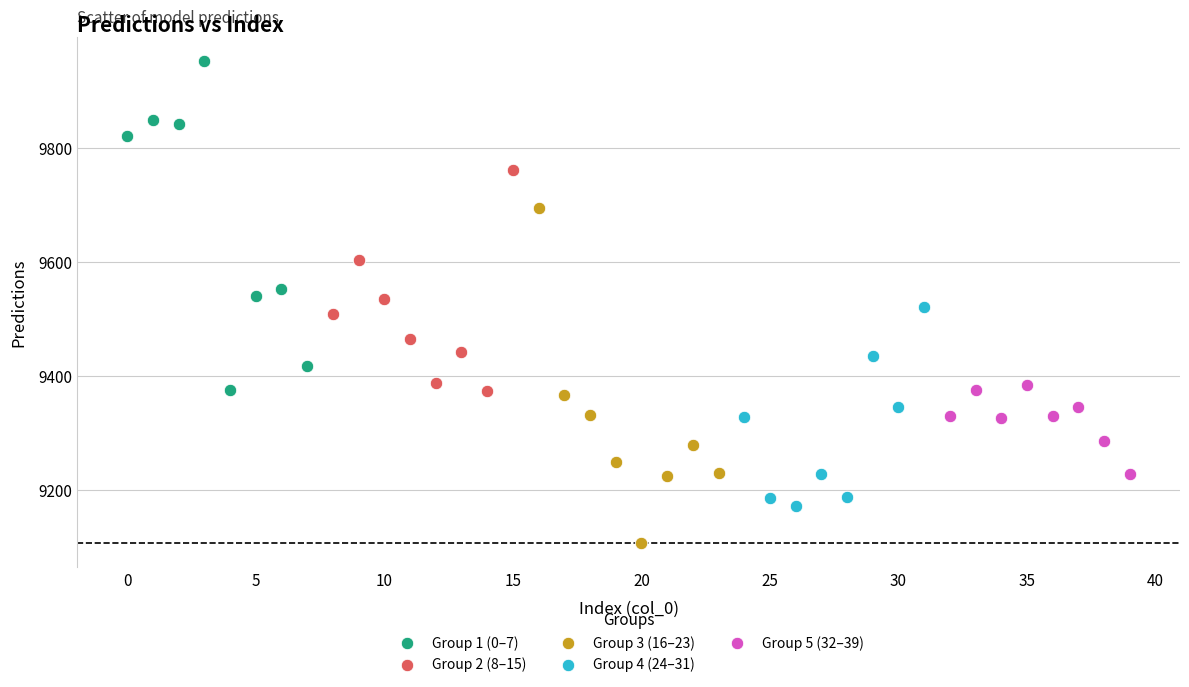

Which series contains the highest Y value?

Group 1 (0–7)